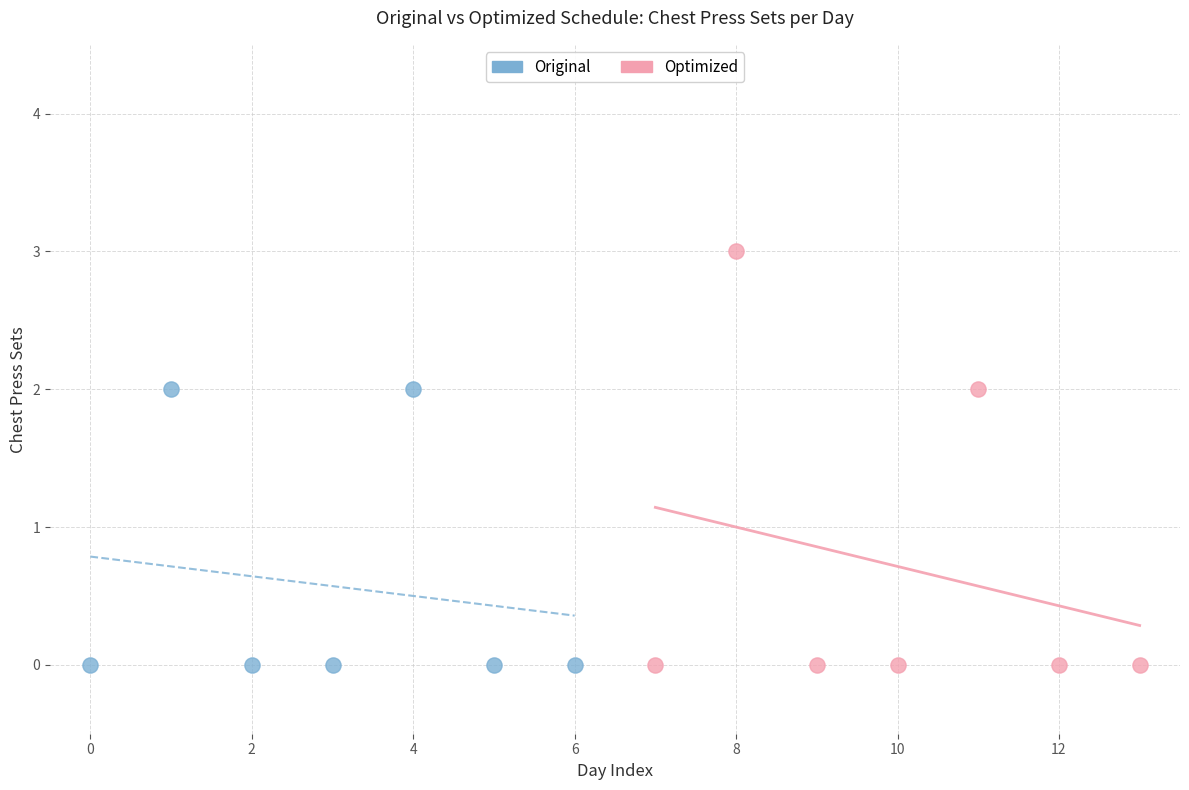

Which series has the largest Y range (max minus min)?

Optimized